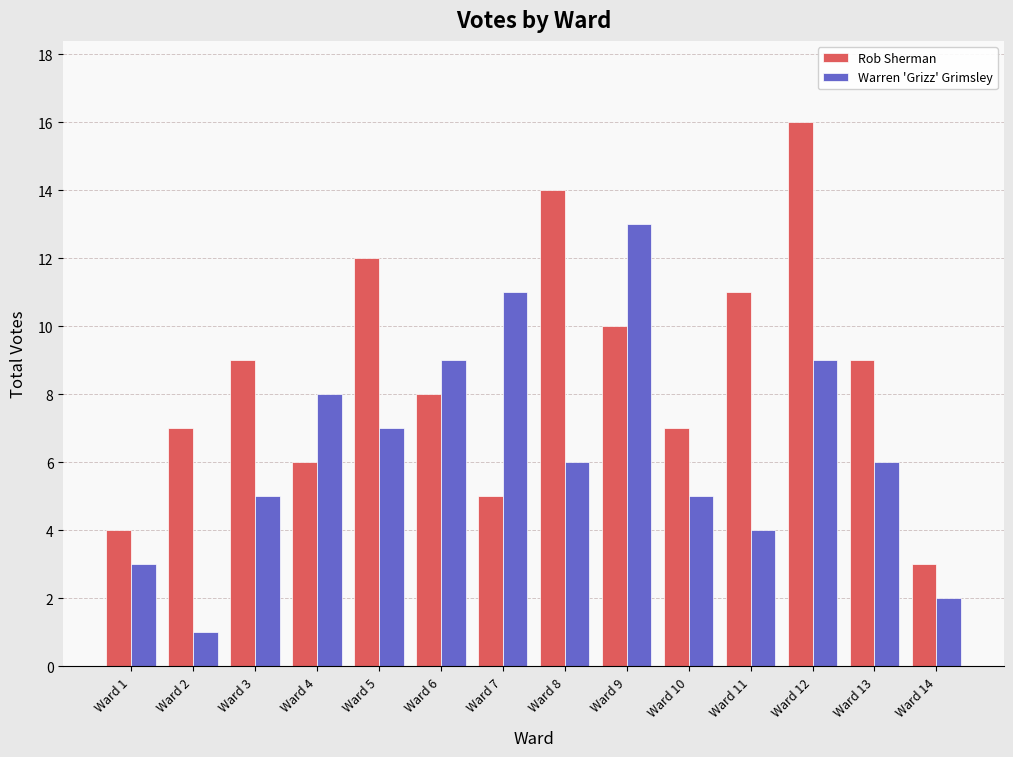

What is the difference between the maximum and minimum values in the Warren 'Grizz' Grimsley series?

12